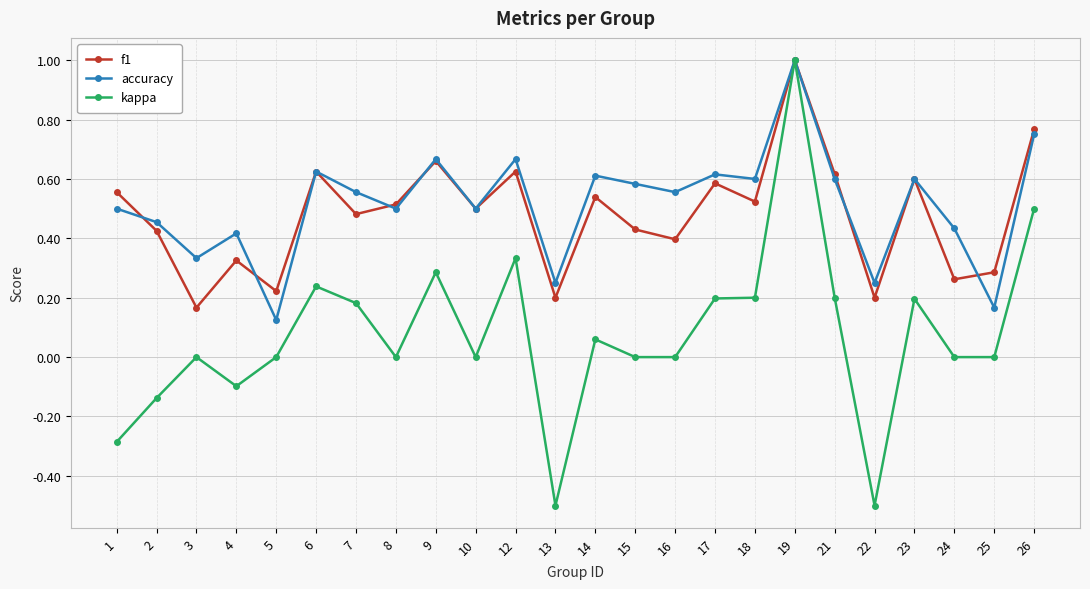

In accuracy, how many points are lower than both neighbors (excluding endpoints)?

9